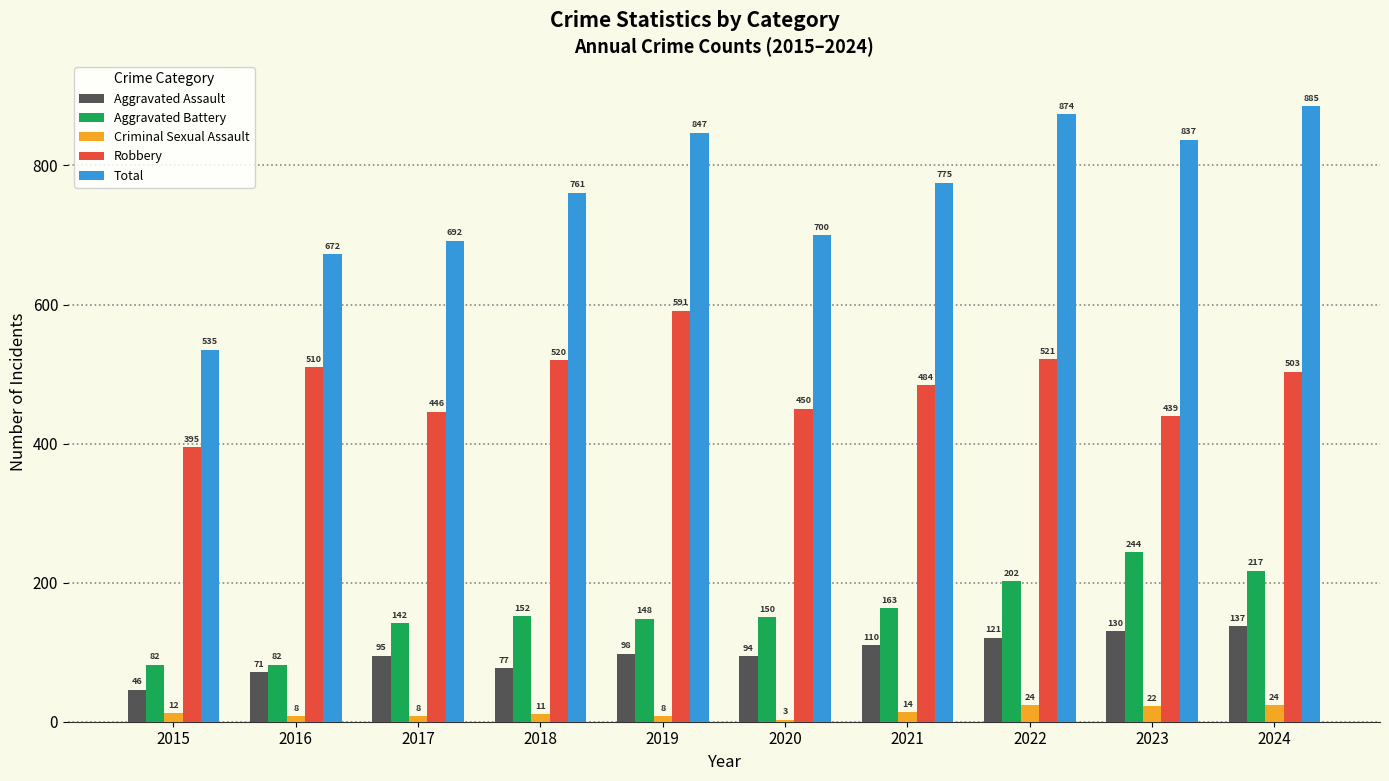

Between 2019 and 2021, which series saw the biggest shift?

Robbery